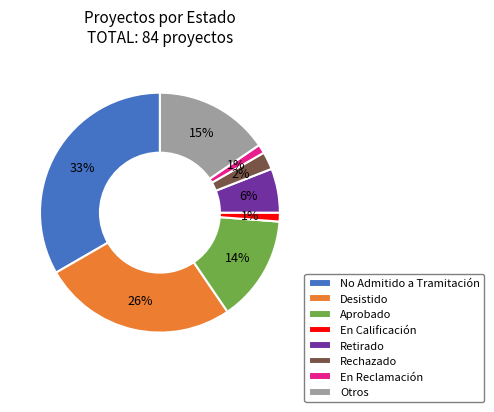

To the nearest percent, what is the average slice percentage?

12%